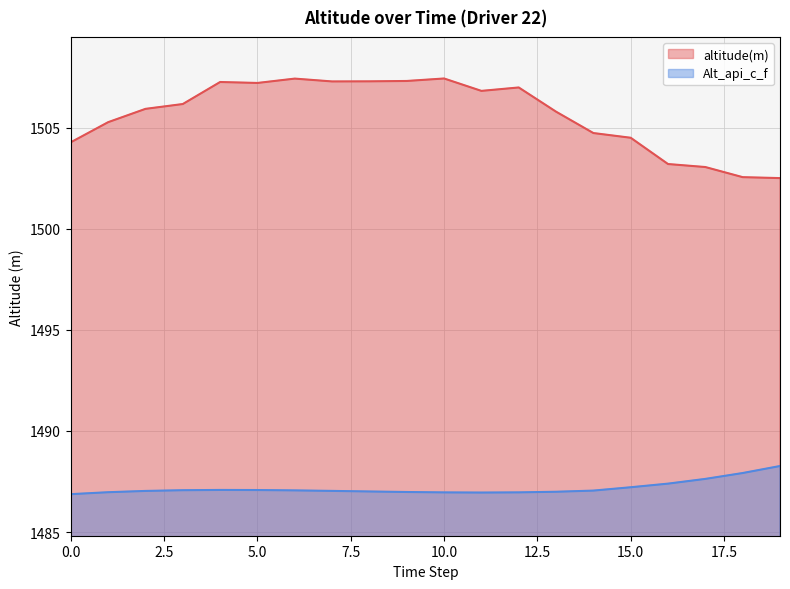

At 5.0, list the series in order from smallest to largest.

Alt_api_c_f, altitude(m)